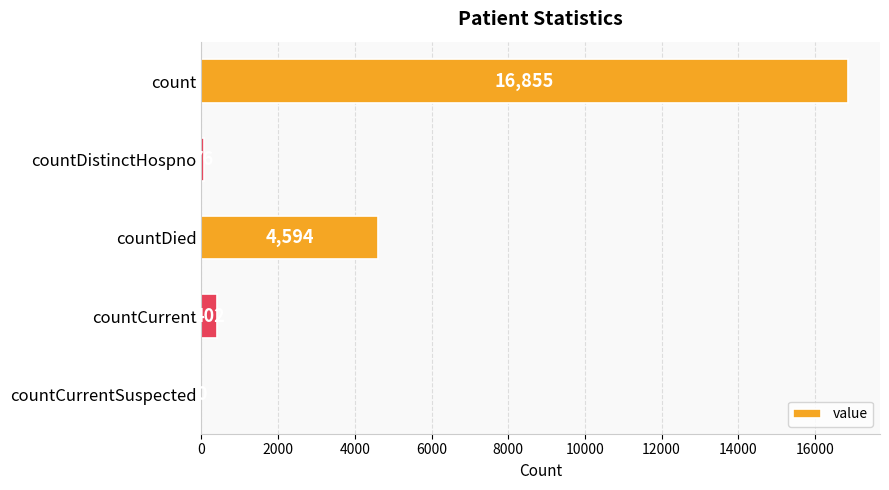

What is the sum of the values at countCurrent and countDistinctHospno?

478